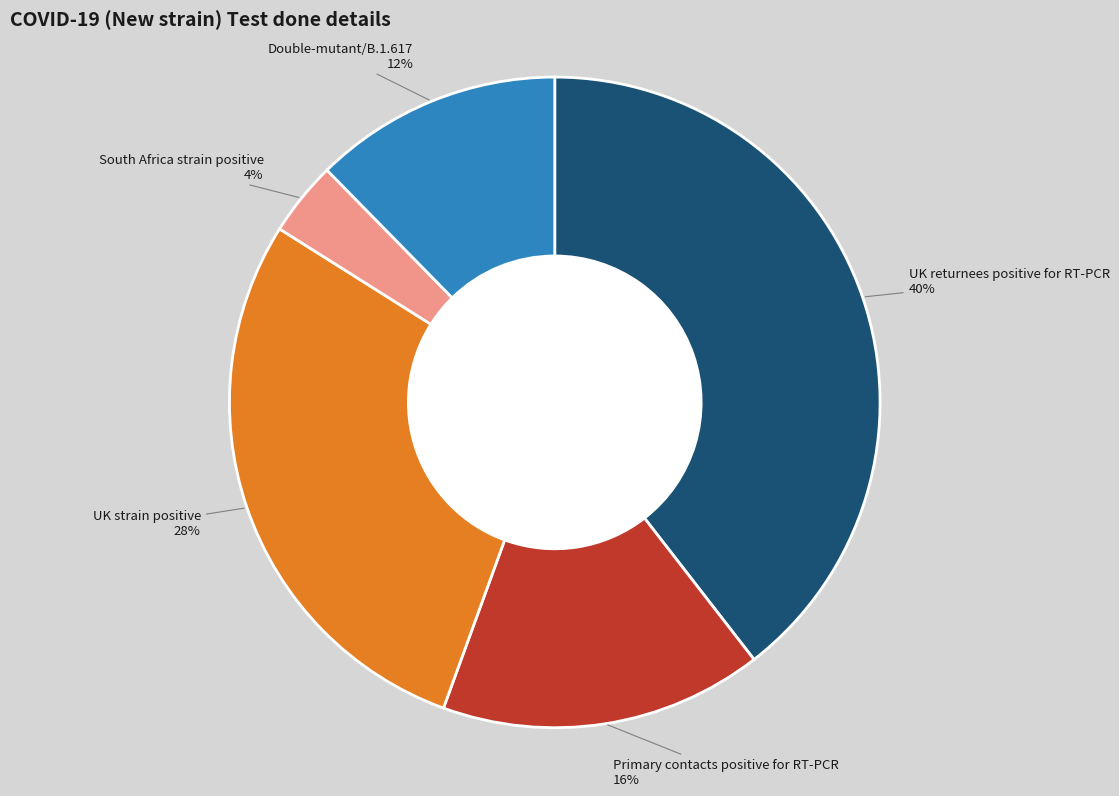

To the nearest percent, what portion does Primary contacts positive for RT-PCR represent?

16%